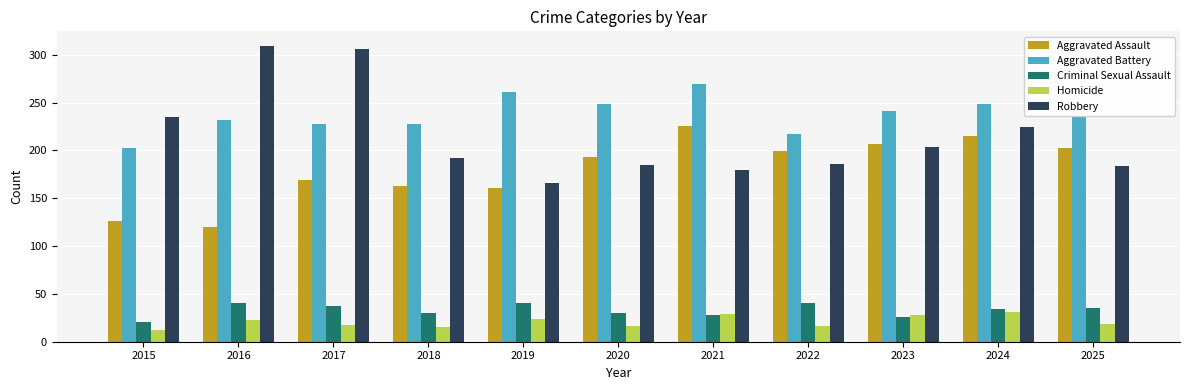

How many data points in Aggravated Battery are less than 235?

5